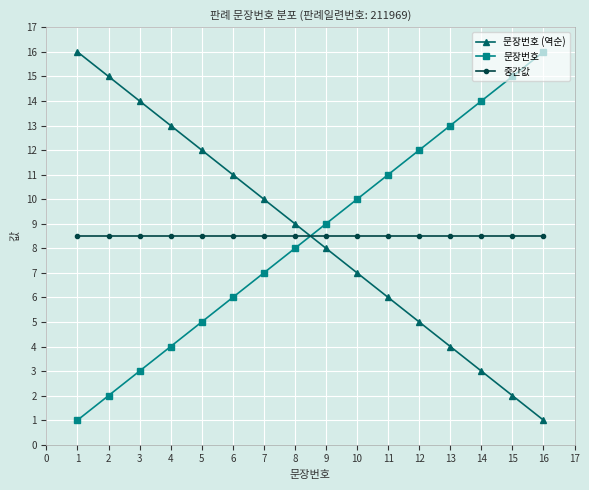

What is the value of the 중간값 point at the 16th from the left?

8.5